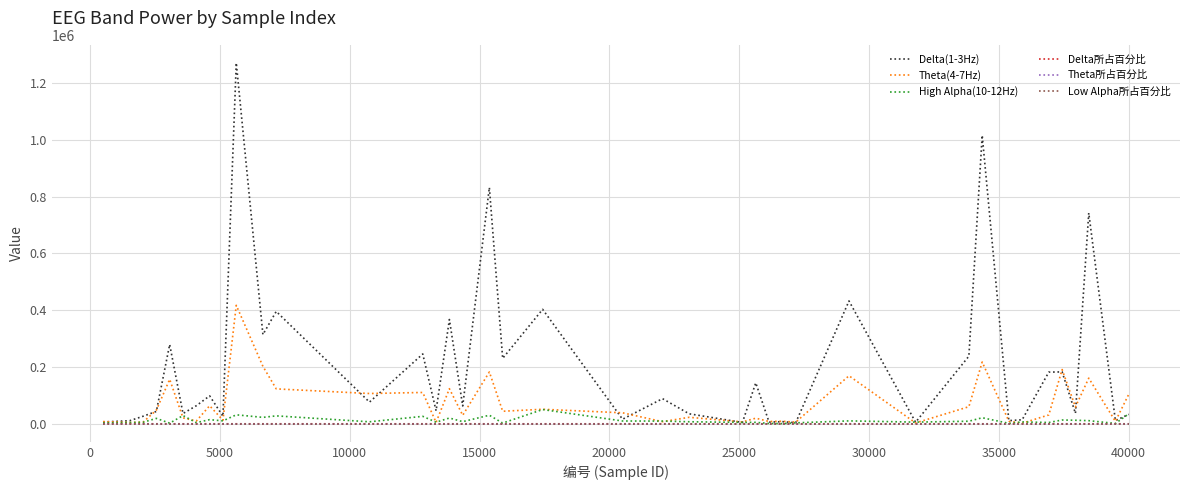

What is the greatest value displayed?

1270779.0